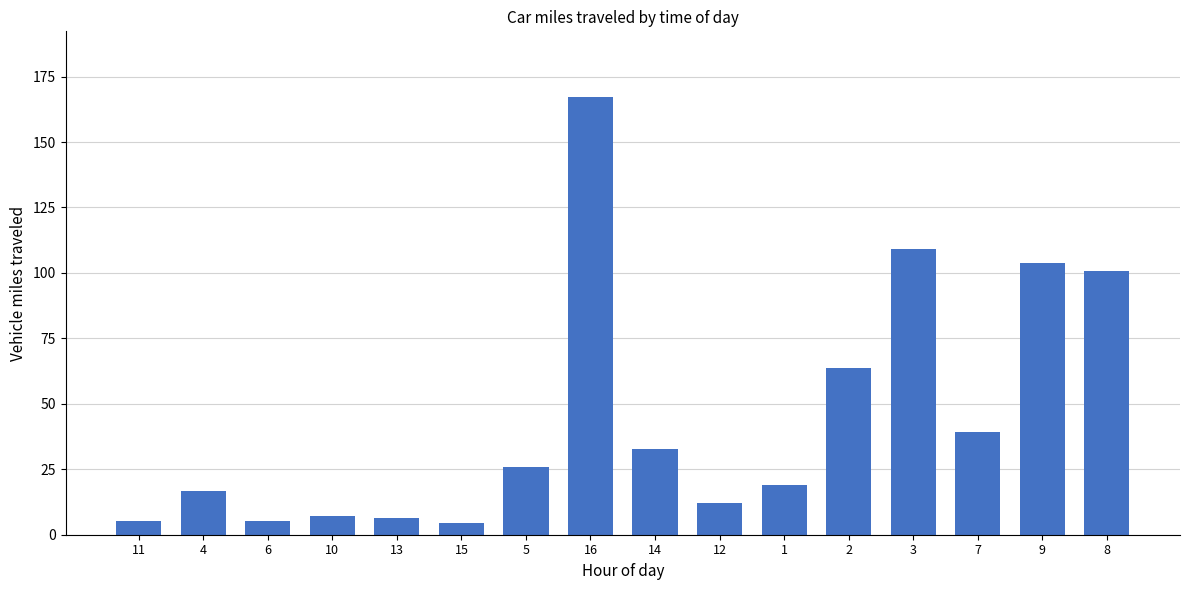

What is the sum of the values at 8 and 13?

107.0